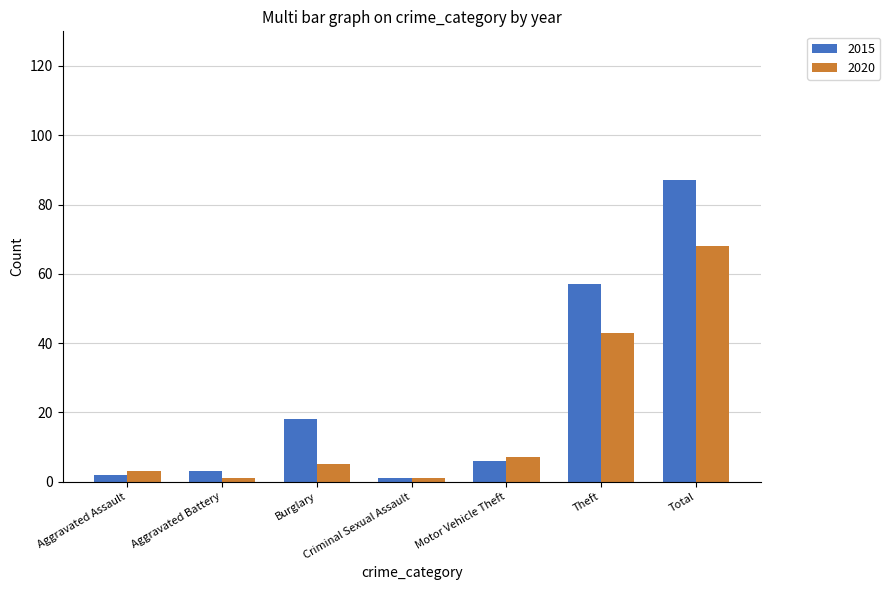

Which series has the largest total across all categories?

2015